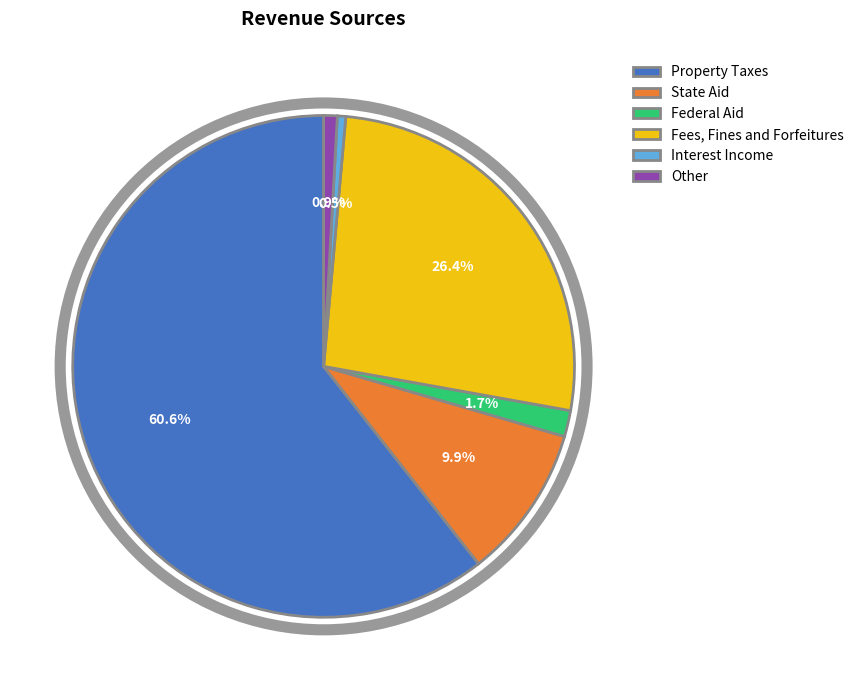

Rank the categories by value from highest to lowest.

Property Taxes, Fees, Fines and Forfeitures, State Aid, Federal Aid, Other, Interest Income